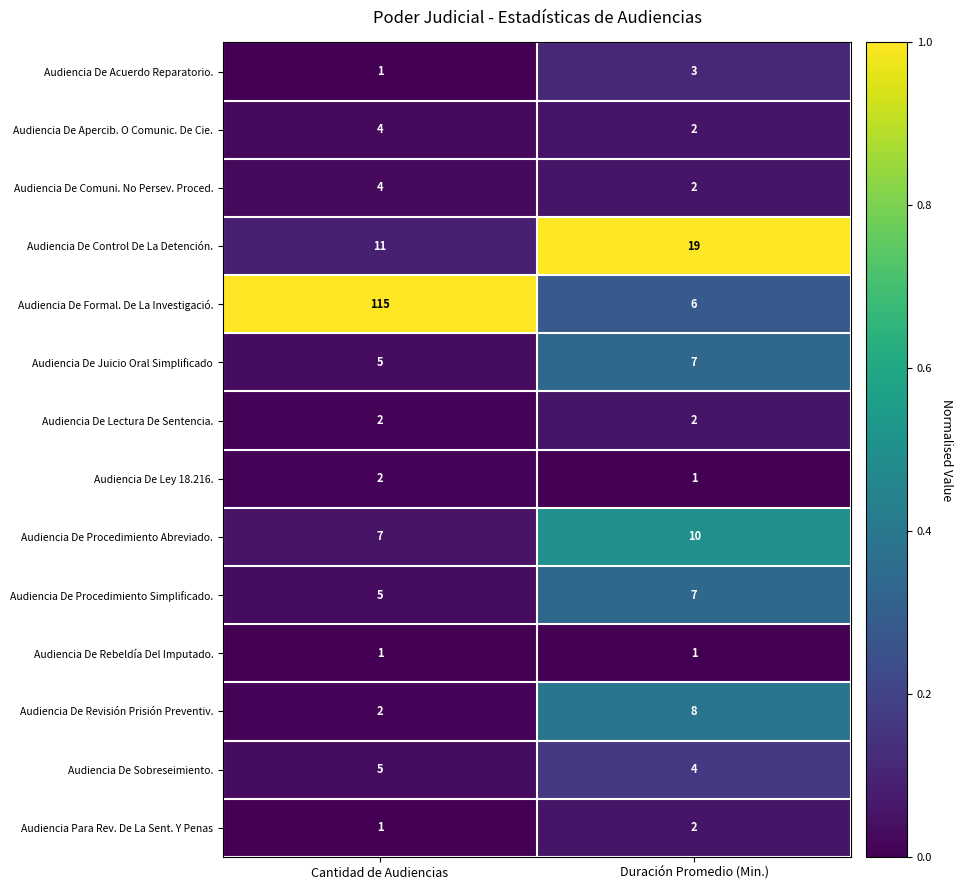

What is the total value across all series at Duración Promedio (Min.)?

74